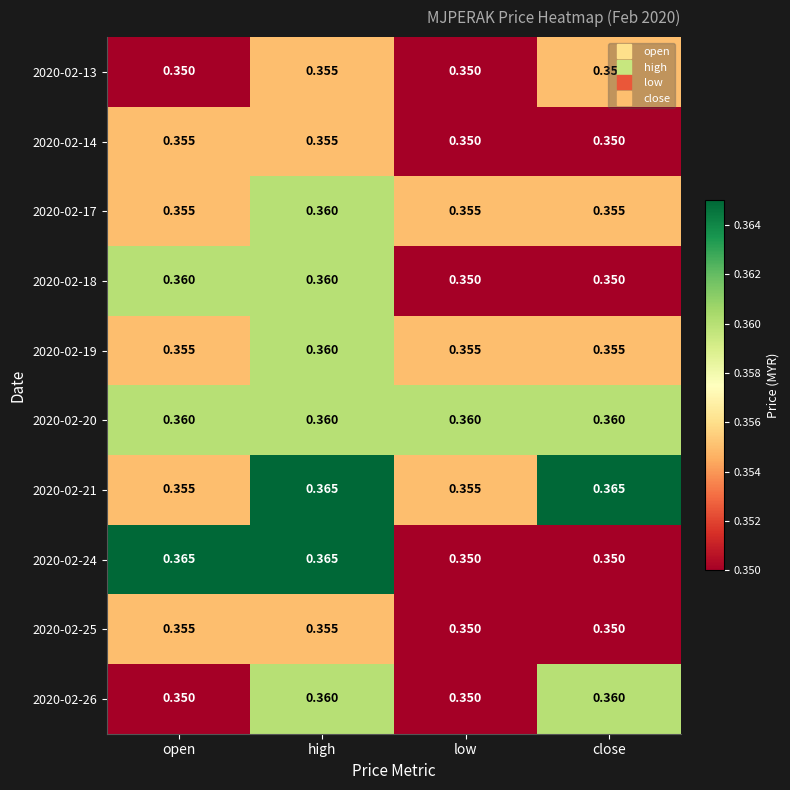

At which category is the sum across all series the highest?

high